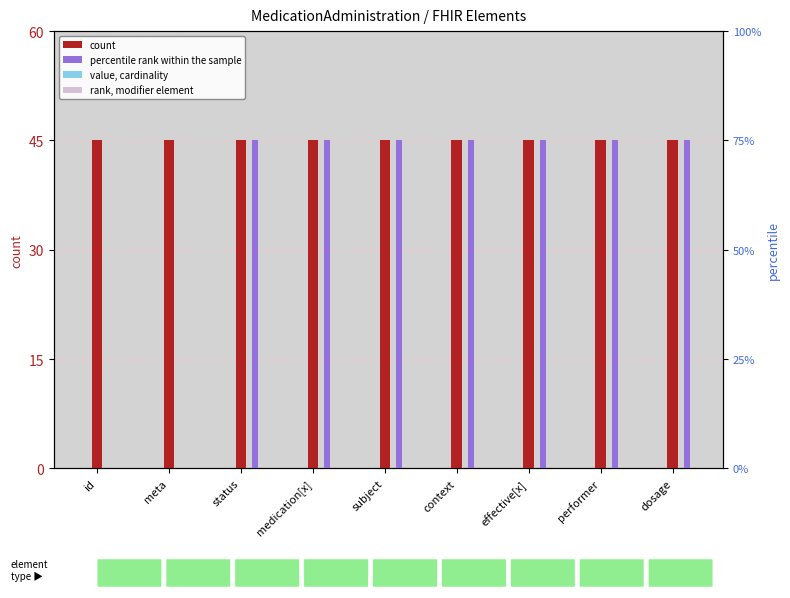

Rank the series at context from lowest to highest value.

count, percentile rank within the sample